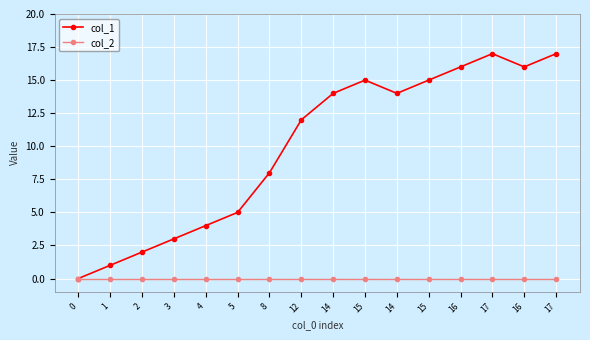

What are all the series names shown in the legend?

col_1, col_2